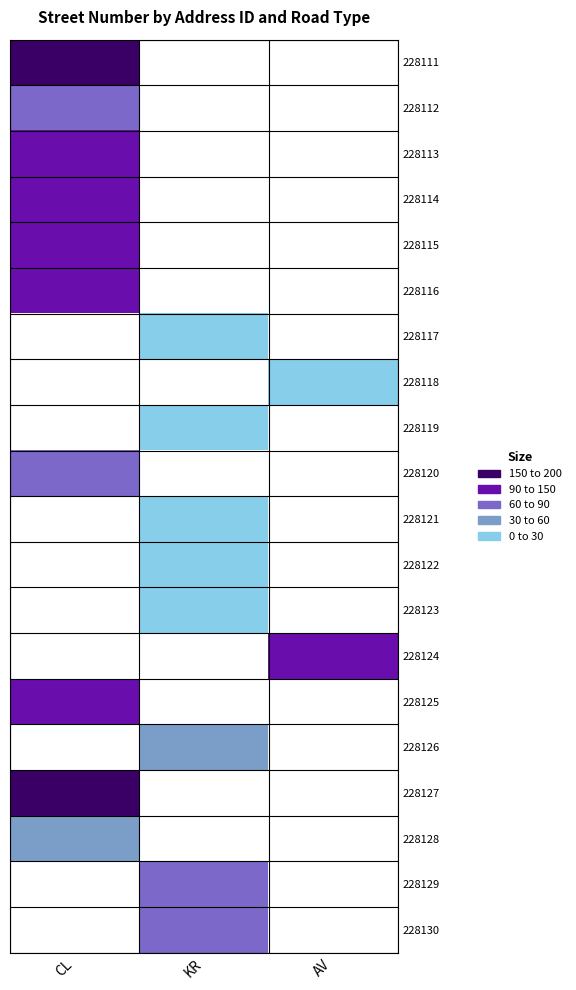

Rank the series by their maximum value, from highest to lowest.

228111, 228114, 228116, 228113, 228112, 228117, 228118, 228119, 228120, 228121, 228122, 228123, 228124, 228125, 228126, 228127, 228128, 228129, 228130, 228115